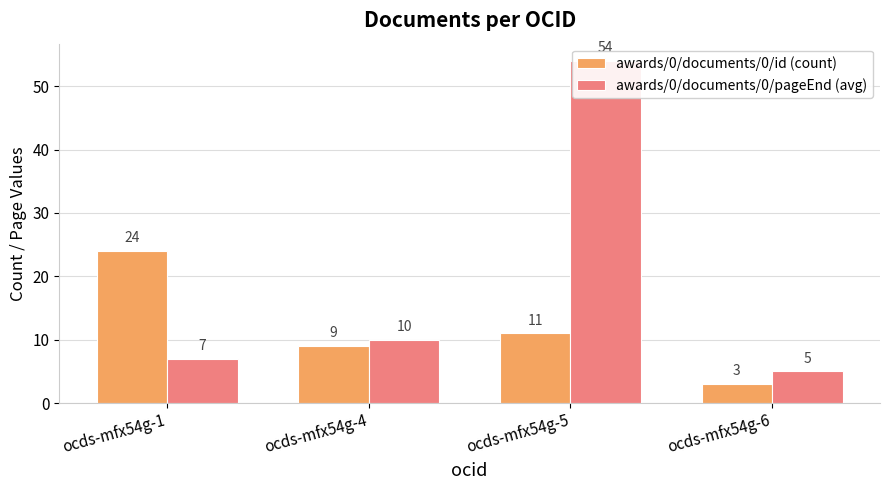

Does the chart contain any negative values?

No